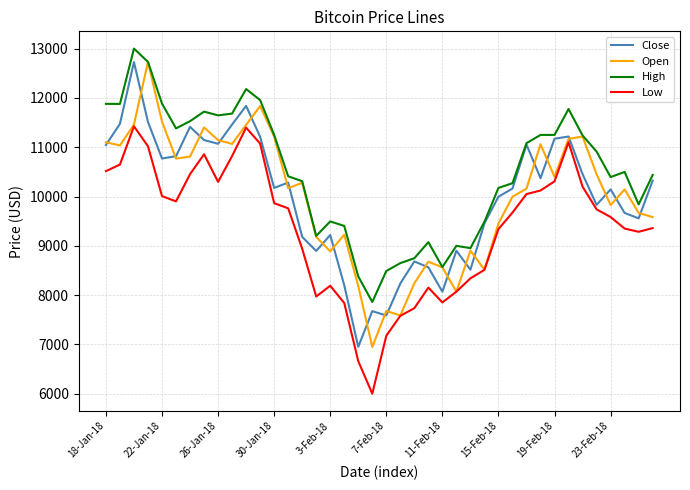

In Close, how many points are higher than both neighbors (excluding endpoints)?

11